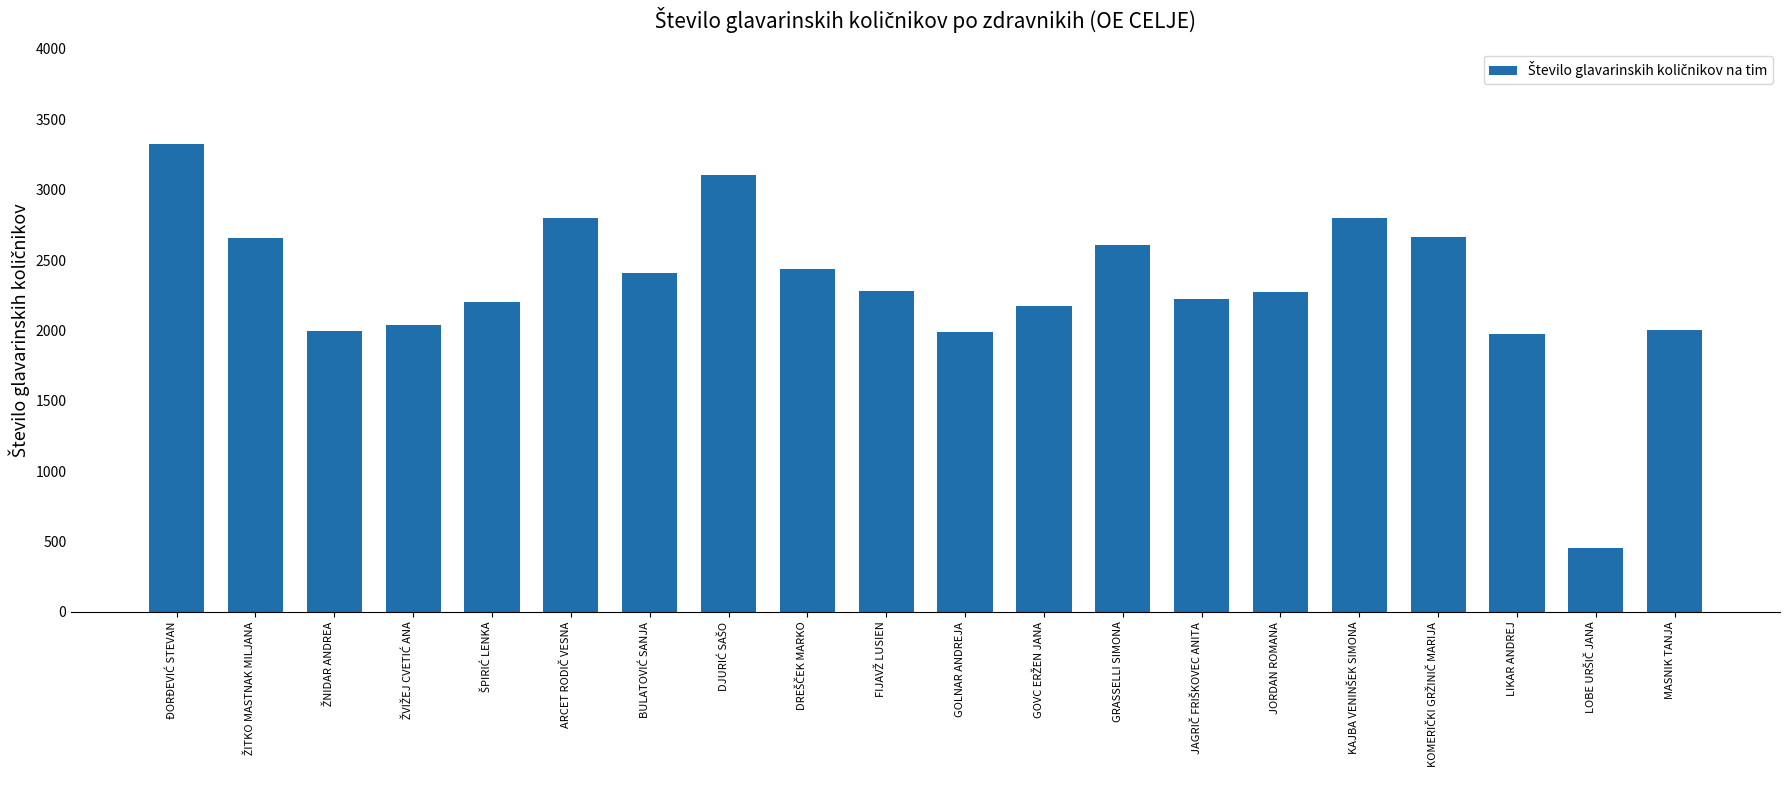

What is the maximum value shown in the chart?

3325.8